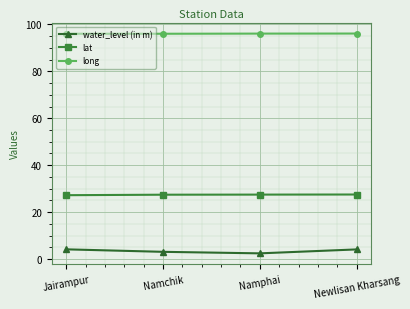

What is the maximum value for water_level (in m)?

4.1